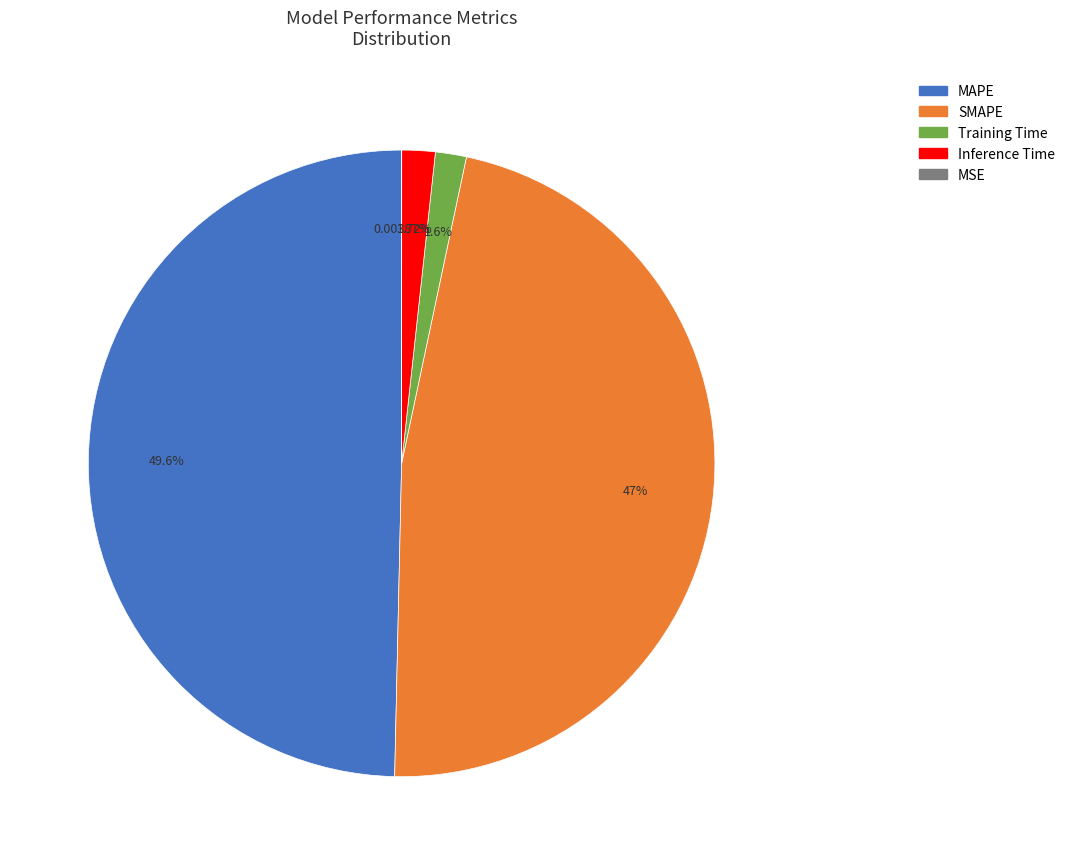

True or false: SMAPE accounts for 47% of the total.

True